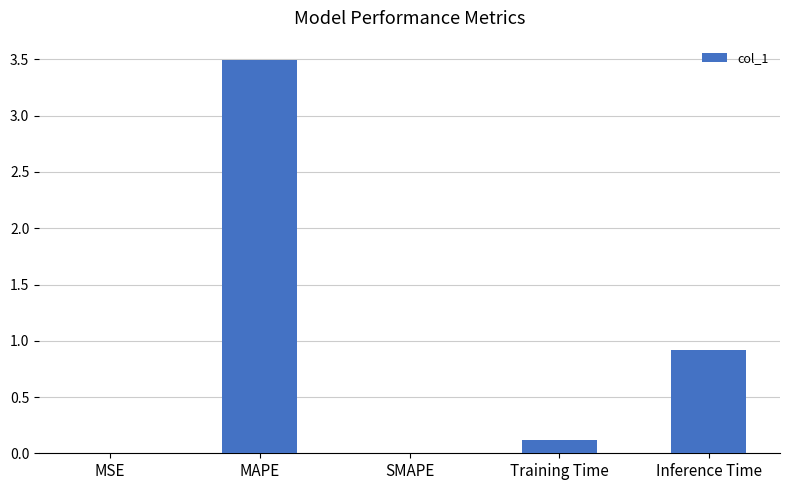

Which label corresponds to the largest value in the chart?

MAPE